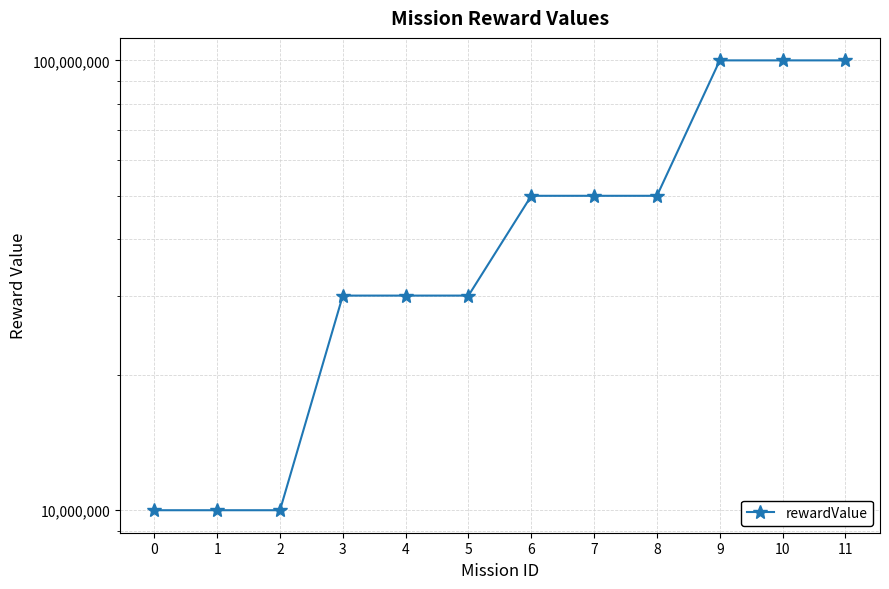

How many values are below 50000000?

6